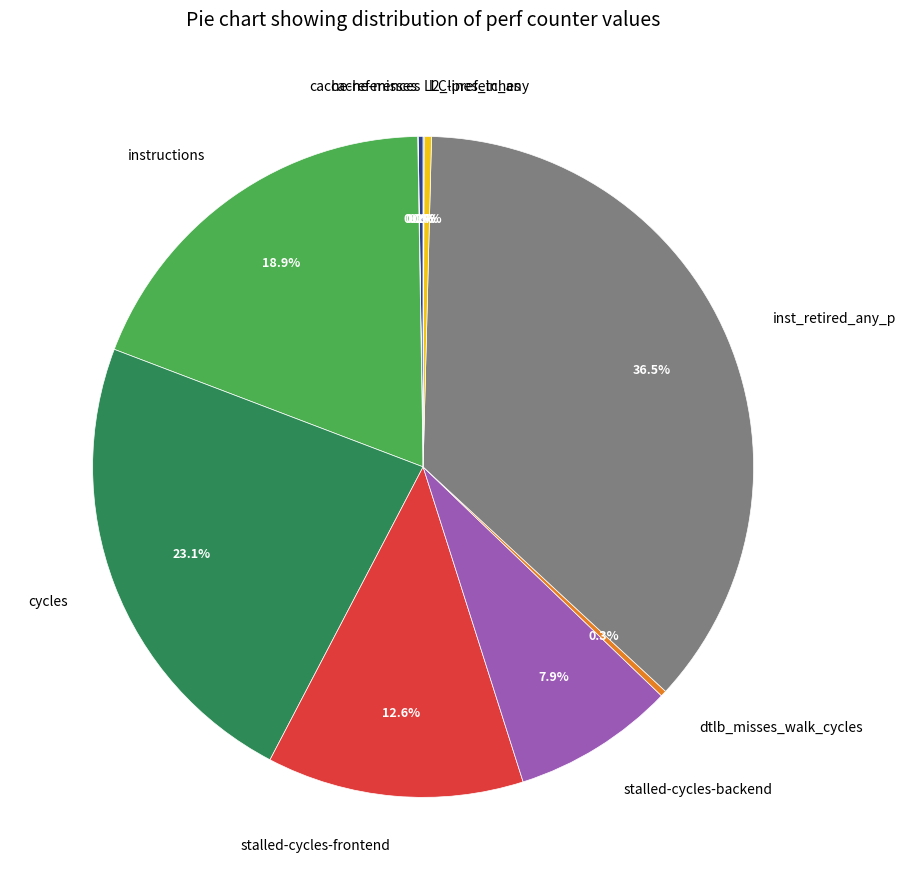

Is dtlb_misses_walk_cycles the majority of the pie?

No